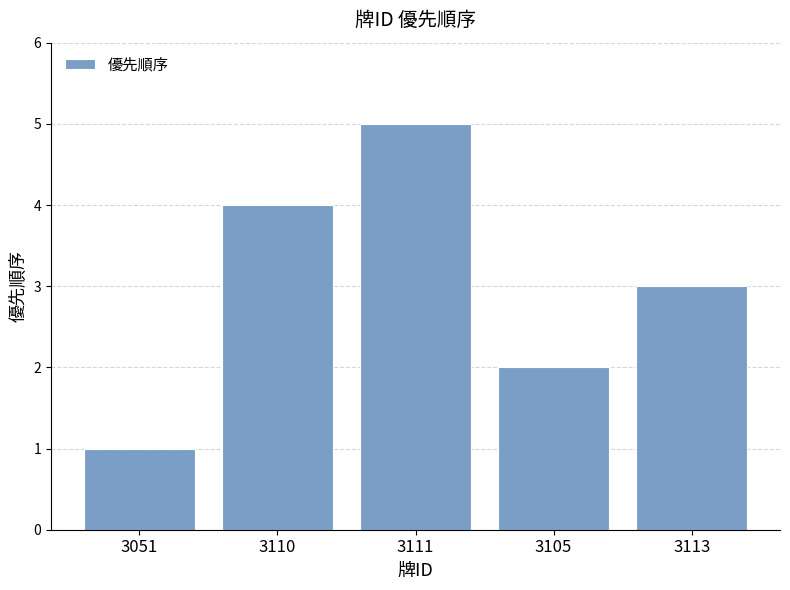

What is the difference between the values at 3105 and 3051?

1